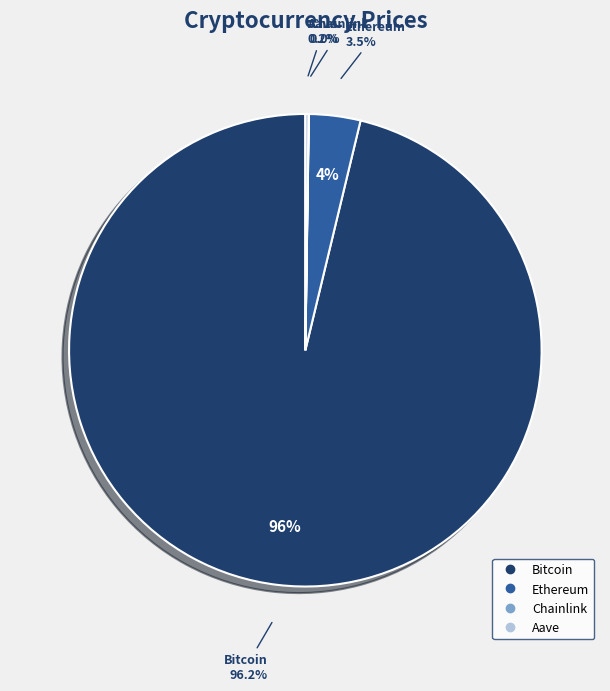

How many segments does this pie chart have?

4